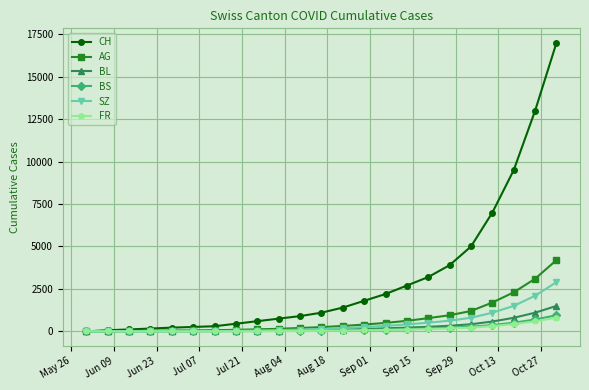

What is the sum of all BS values?

3799